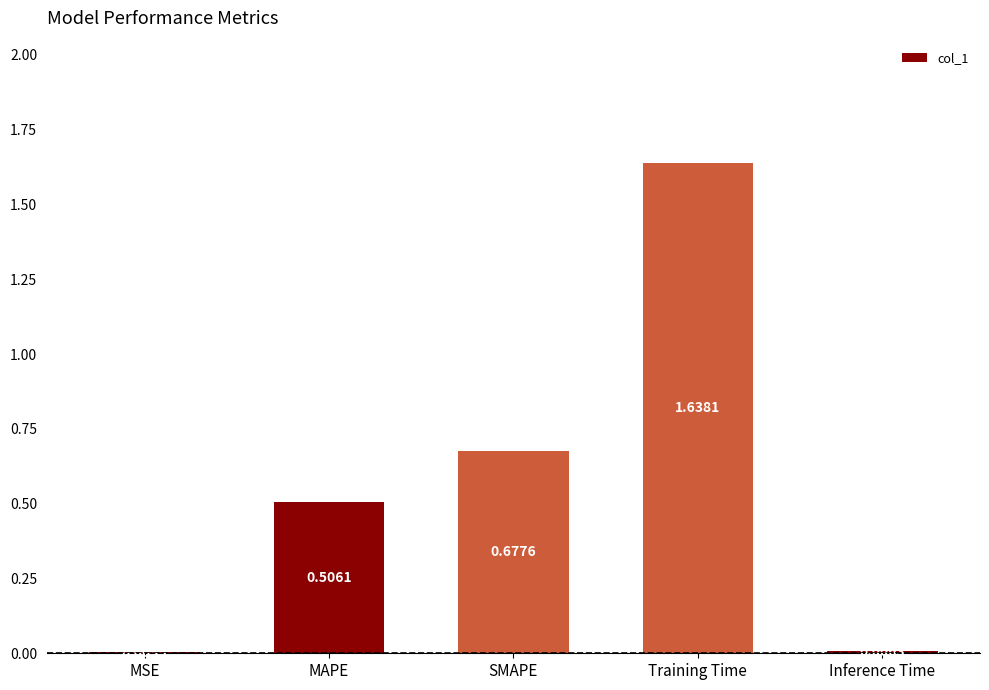

Are the bars horizontal?

No